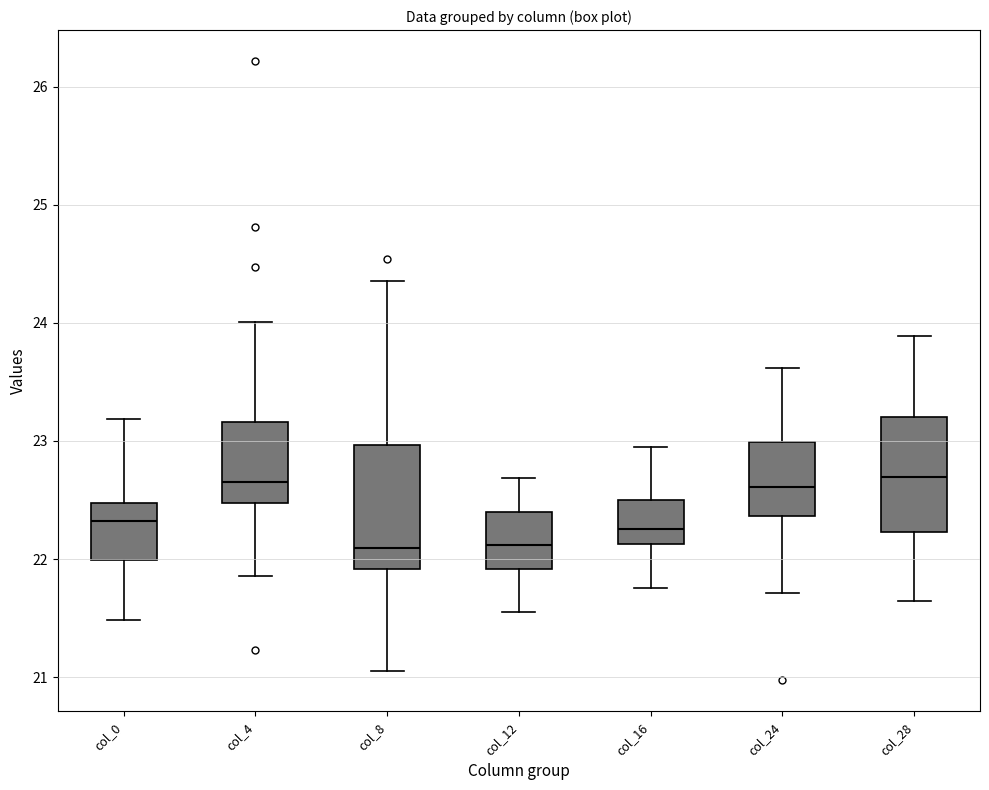

Where is the upper edge of the box for col_8 on the y-axis? The values are not printed on the chart, so give them approximately, as read against the axis.

23.0